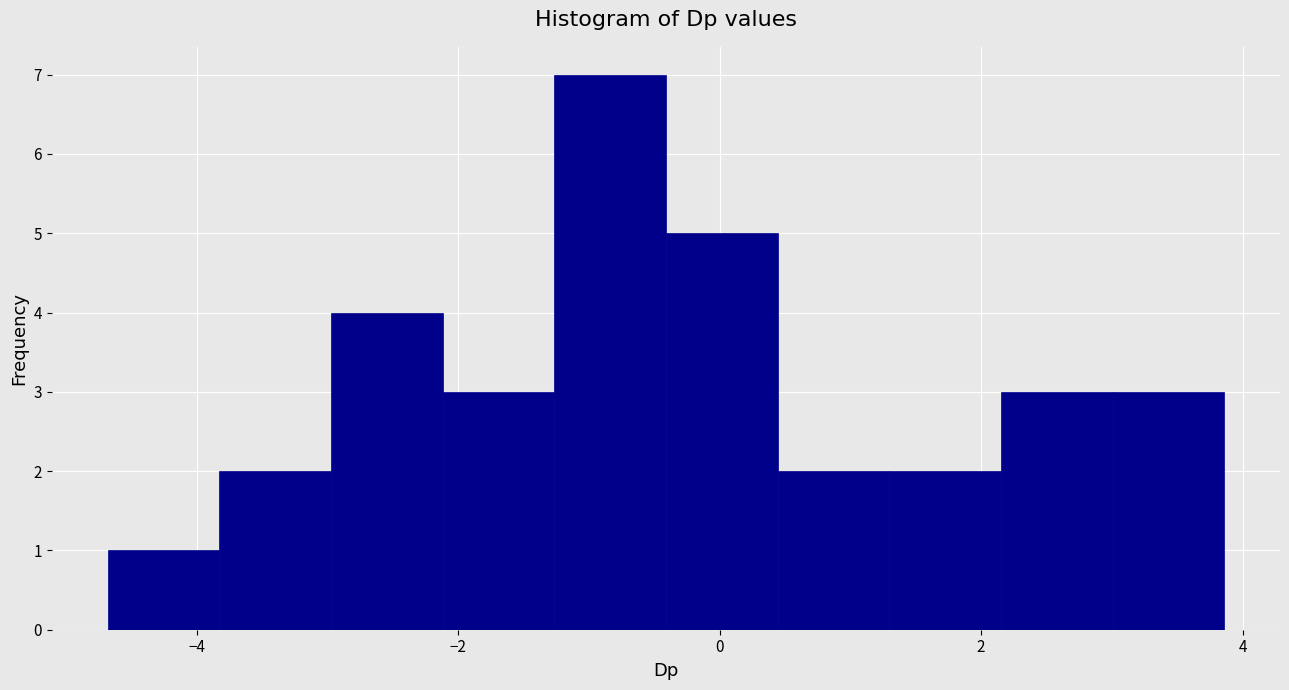

How tall is the bar that spans -3.8 to -3.0 on the x-axis? Neither the bar edges nor the heights are printed on the chart, so give them approximately, as read against the axes.

2